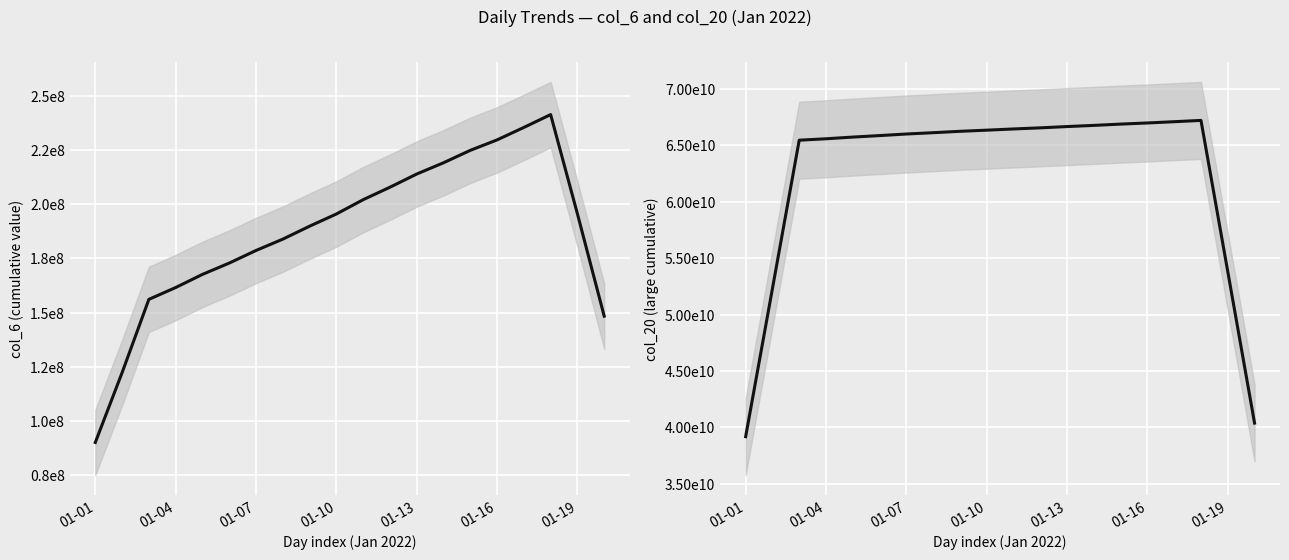

Between 8 and 19, which series saw the biggest shift?

col_20